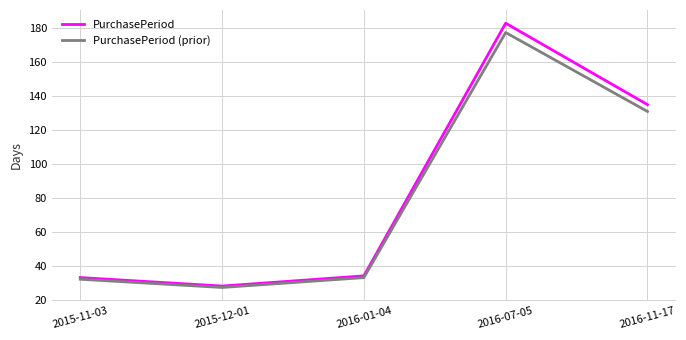

At which label is PurchasePeriod closest to 105?

2016-11-17